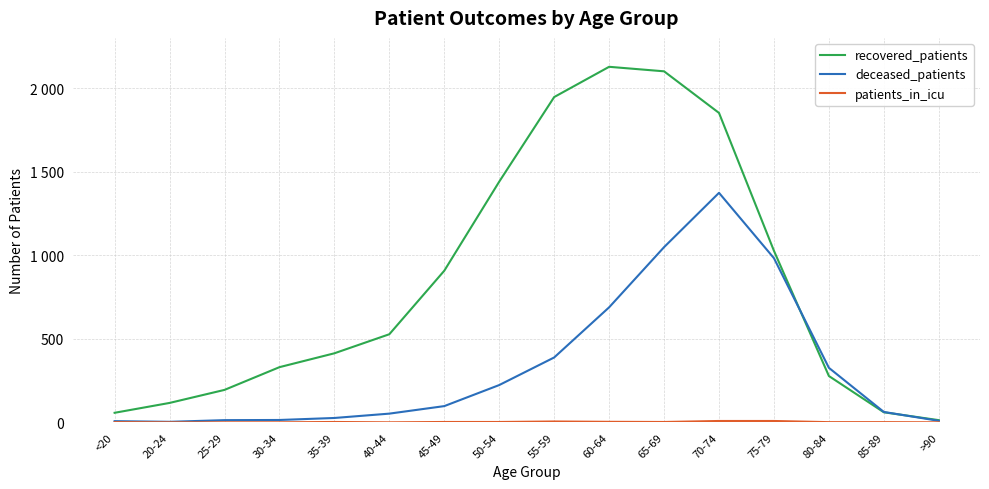

What is the label of the 2nd point from the left?

20-24